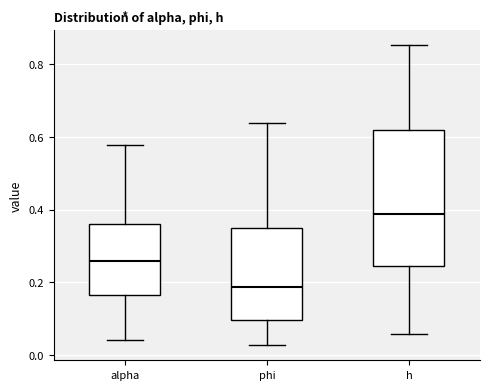

Which box's median line is the lowest?

phi